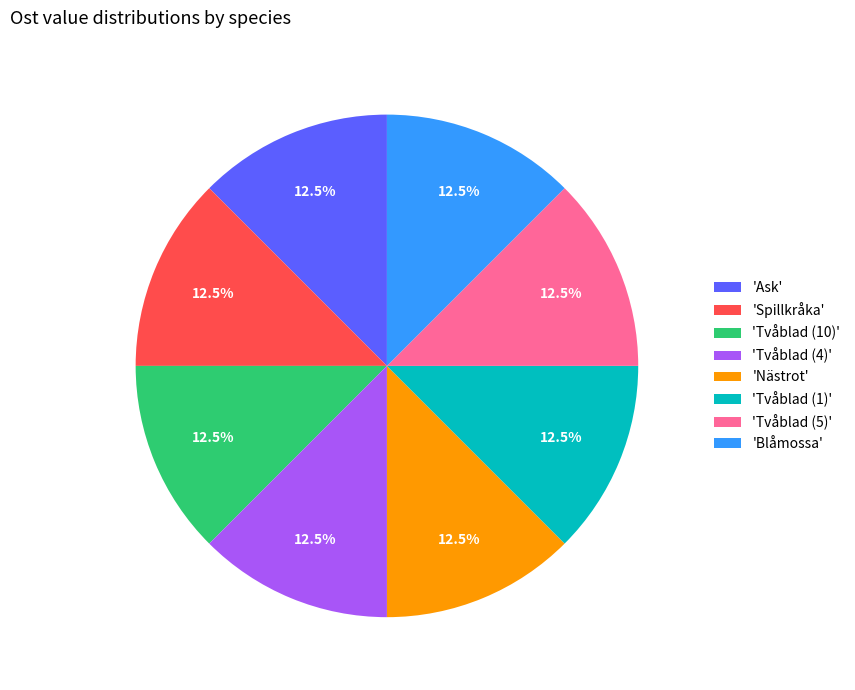

Combined, what portion of the pie is 'Tvåblad (4)' and 'Blåmossa'?

25.0%